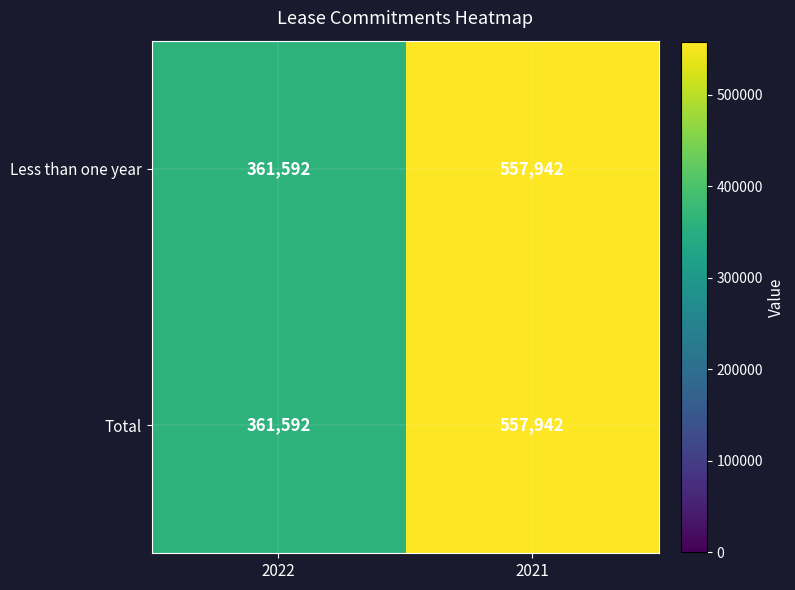

What is the sum of all Less than one year values?

919534